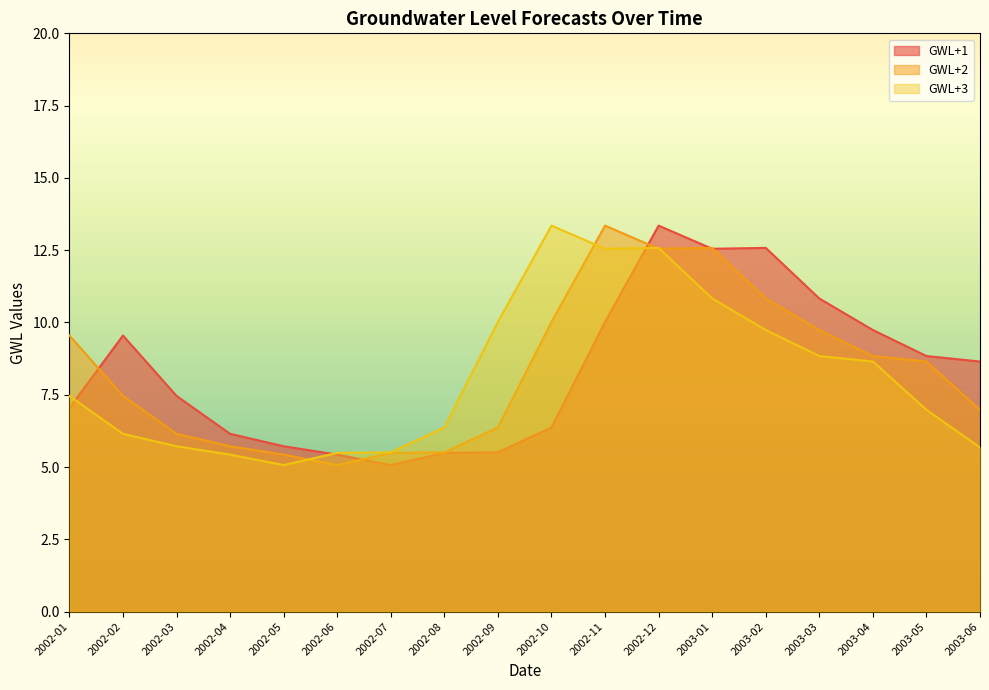

At which category is the sum across all series the highest?

2002-12